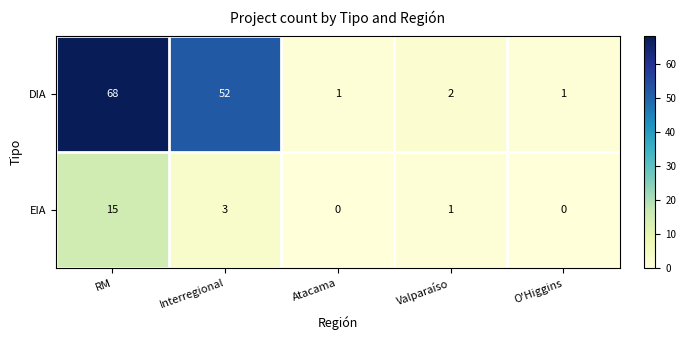

What is the maximum value shown in the chart?

68